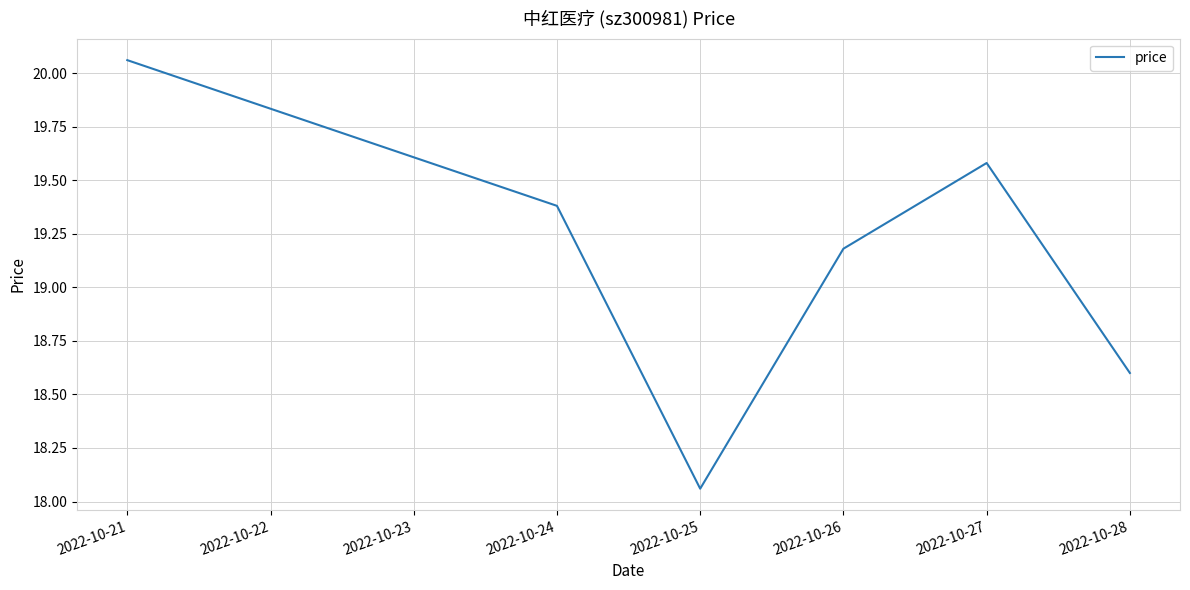

Which label corresponds to the smallest value in the chart?

2022-10-25